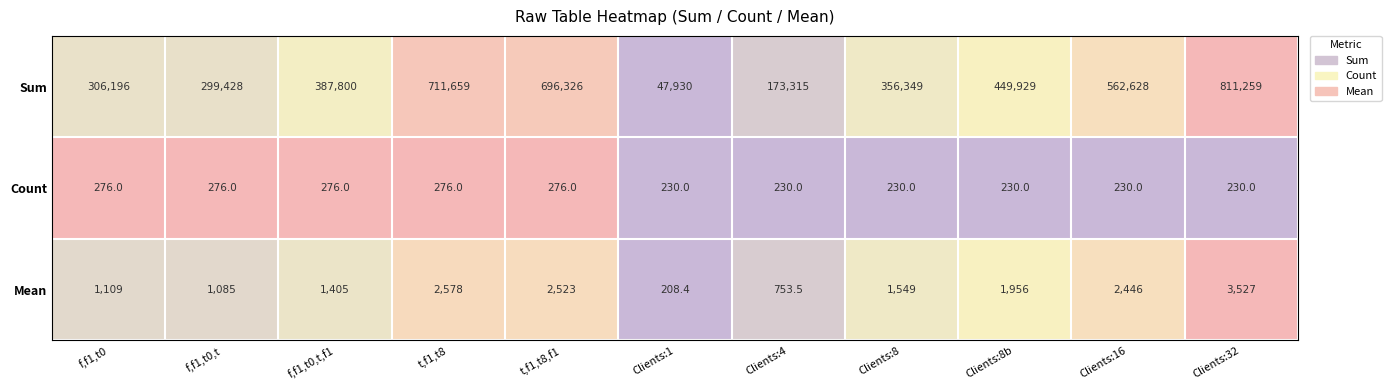

List the series in order of their peak value, highest first.

Sum, Mean, Count